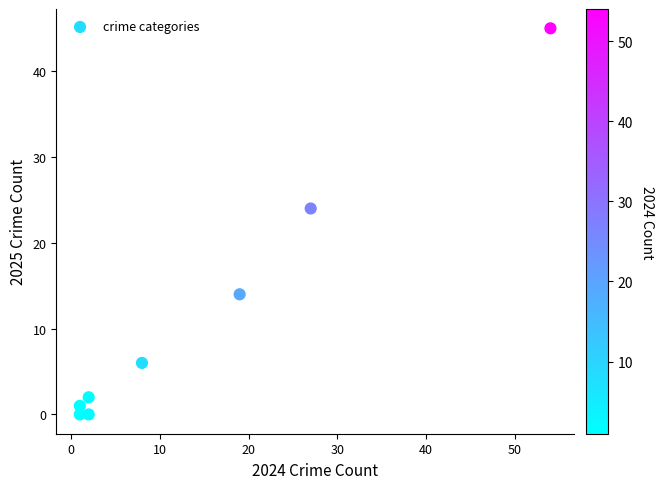

What Y value in the scatter plot is closest to 22?

24